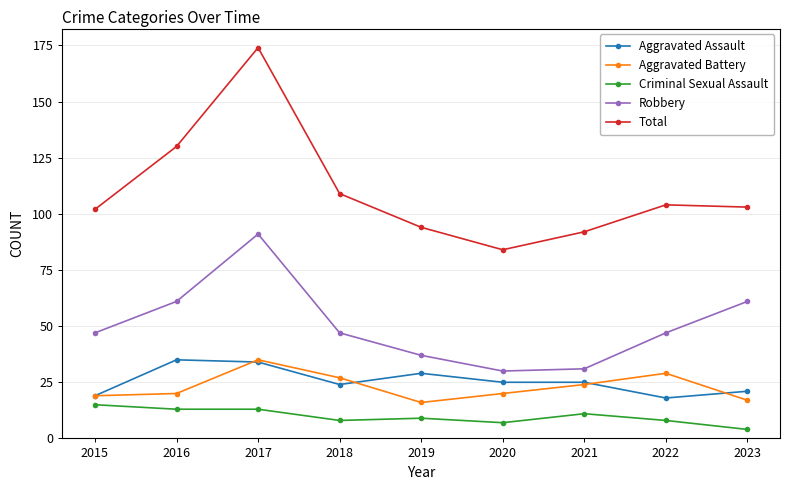

What value does the Aggravated Battery series have at 2020, to the nearest 5?

20